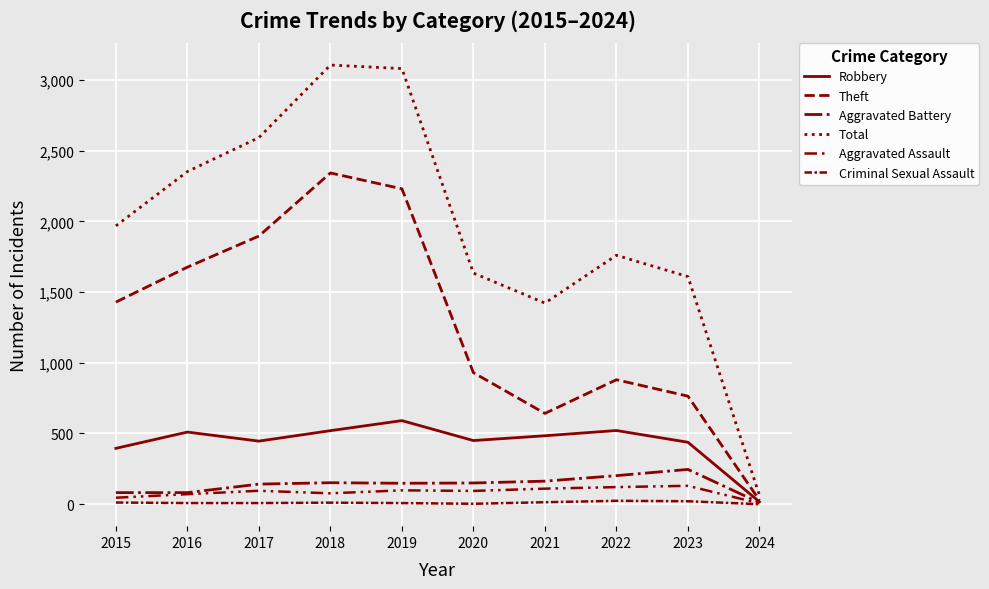

Does the chart display data point markers on the line(s)?

No